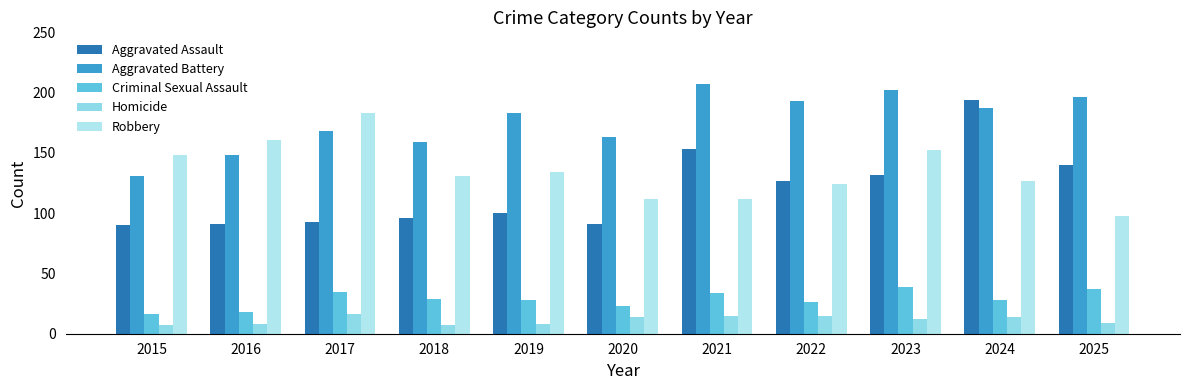

How many bars are there in each group?

5